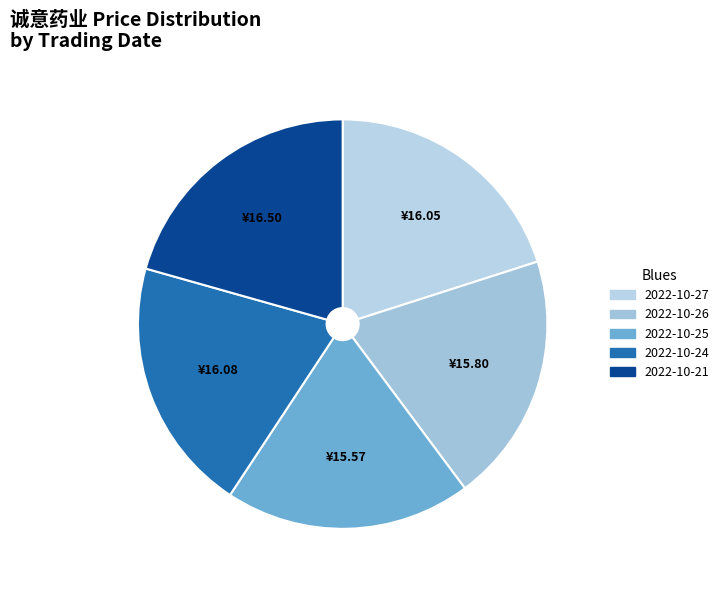

Is there a majority slice in this chart?

No